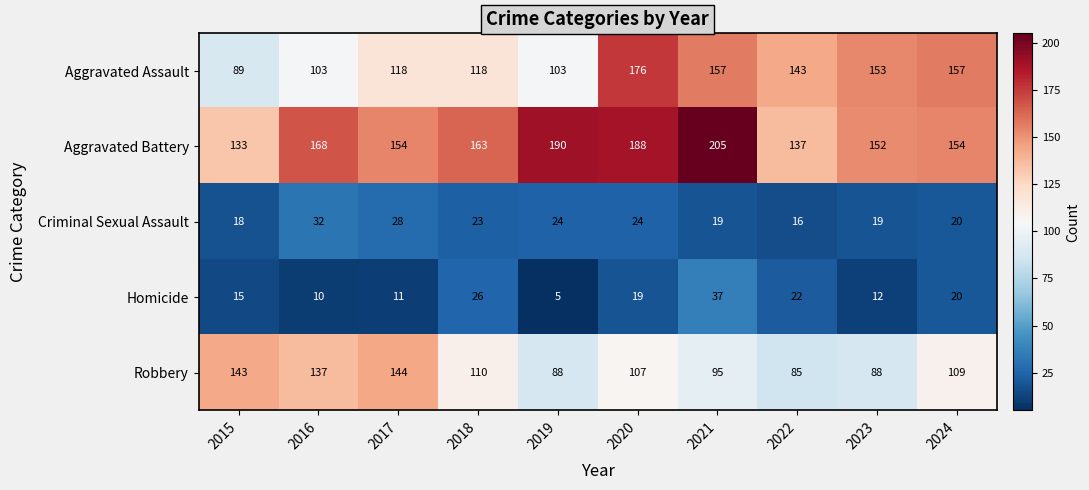

What is the total value across all series at 2020?

514